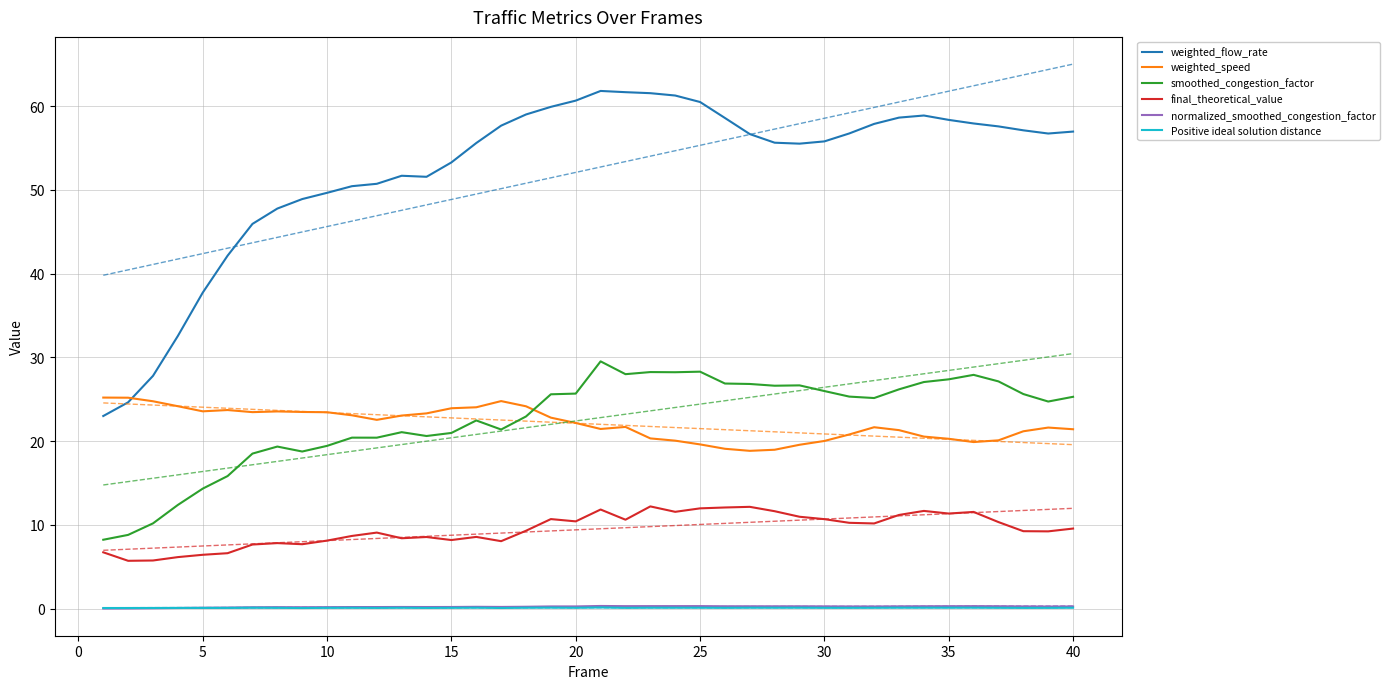

Reading right to left, list all the values displayed in this chart.

weighted_flow_rate: 57.0	56.7	57.1	57.6	57.9	58.4	58.9	58.6	57.9	56.7	55.8	55.5	55.6	56.7	58.6	60.5	61.3	61.5	61.7	61.8	60.7	59.9	59.0	57.7	55.6	53.3	51.6	51.7	50.7	50.4	49.6	48.9	47.8	45.9	42.1	37.7	32.6	27.8	24.6	23.0
weighted_speed: 21.4	21.6	21.2	20.1	19.9	20.3	20.5	21.3	21.7	20.8	20.0	19.6	19.0	18.8	19.1	19.6	20.1	20.3	21.7	21.5	22.2	22.8	24.2	24.8	24.0	23.9	23.3	23.1	22.5	23.1	23.5	23.5	23.5	23.5	23.7	23.6	24.2	24.8	25.2	25.2
smoothed_congestion_factor: 25.3	24.7	25.6	27.1	27.9	27.4	27.1	26.2	25.1	25.3	26.0	26.7	26.6	26.8	26.9	28.3	28.2	28.2	28.0	29.5	25.7	25.6	22.9	21.4	22.5	21.0	20.6	21.1	20.4	20.4	19.4	18.8	19.4	18.5	15.8	14.3	12.4	10.2	8.8	8.2
final_theoretical_value: 9.6	9.2	9.3	10.3	11.5	11.4	11.7	11.2	10.2	10.3	10.7	11.0	11.6	12.2	12.1	12.0	11.6	12.2	10.6	11.8	10.4	10.7	9.3	8.1	8.6	8.2	8.6	8.4	9.1	8.7	8.1	7.7	7.8	7.7	6.6	6.4	6.2	5.8	5.7	6.7
normalized_smoothed_congestion_factor: 0.3	0.3	0.3	0.3	0.3	0.3	0.3	0.3	0.3	0.3	0.3	0.3	0.3	0.3	0.3	0.3	0.3	0.3	0.3	0.3	0.3	0.3	0.2	0.2	0.2	0.2	0.2	0.2	0.2	0.2	0.2	0.2	0.2	0.2	0.1	0.1	0.1	0.0	0.0	0.0
Positive ideal solution distance: 0.1	0.1	0.1	0.1	0.1	0.1	0.1	0.1	0.1	0.1	0.1	0.1	0.1	0.1	0.1	0.1	0.1	0.1	0.1	0.2	0.1	0.1	0.1	0.1	0.1	0.1	0.1	0.1	0.1	0.1	0.1	0.1	0.1	0.1	0.1	0.1	0.1	0.1	0.1	0.1